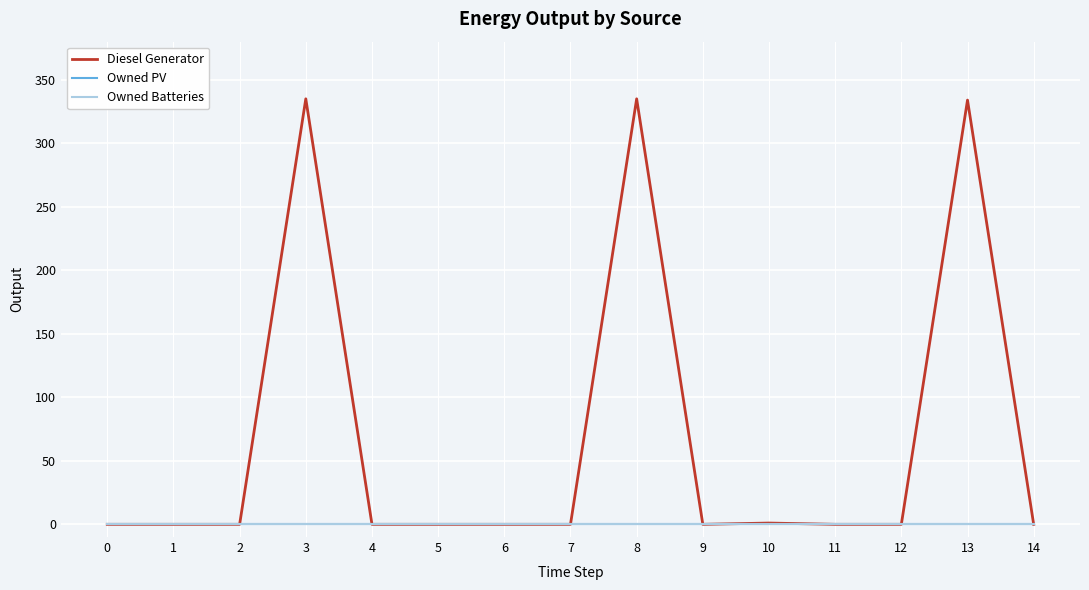

Is this an area chart (filled region under the line)?

No